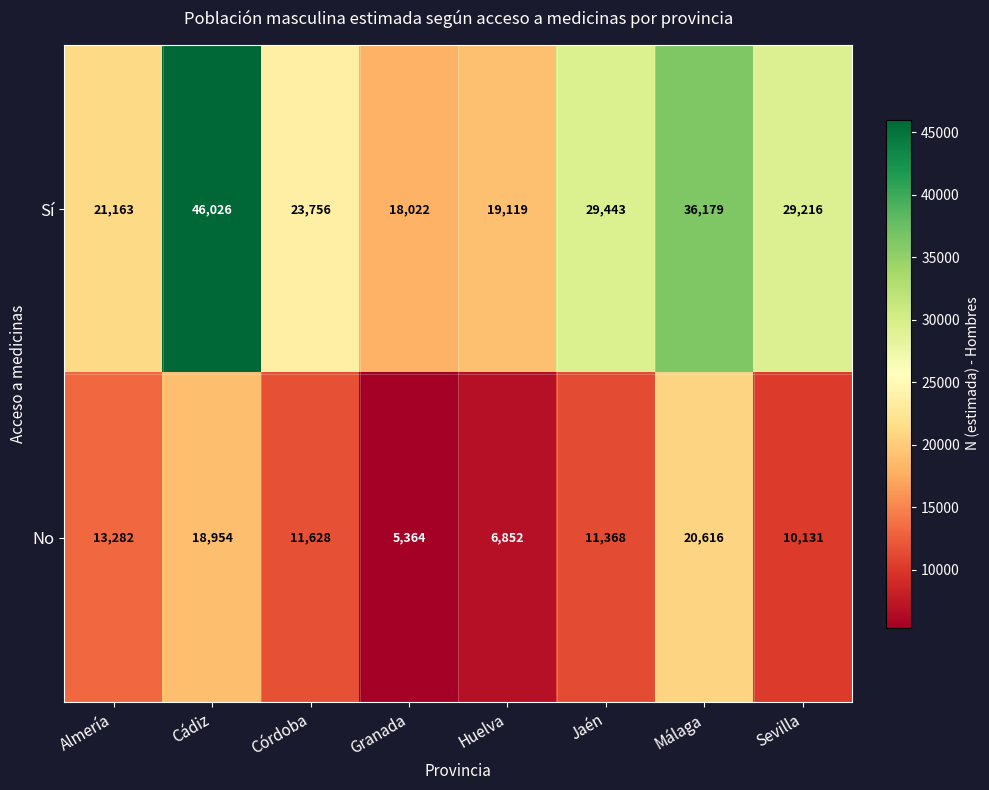

What is the average value of the Sí series?

27866